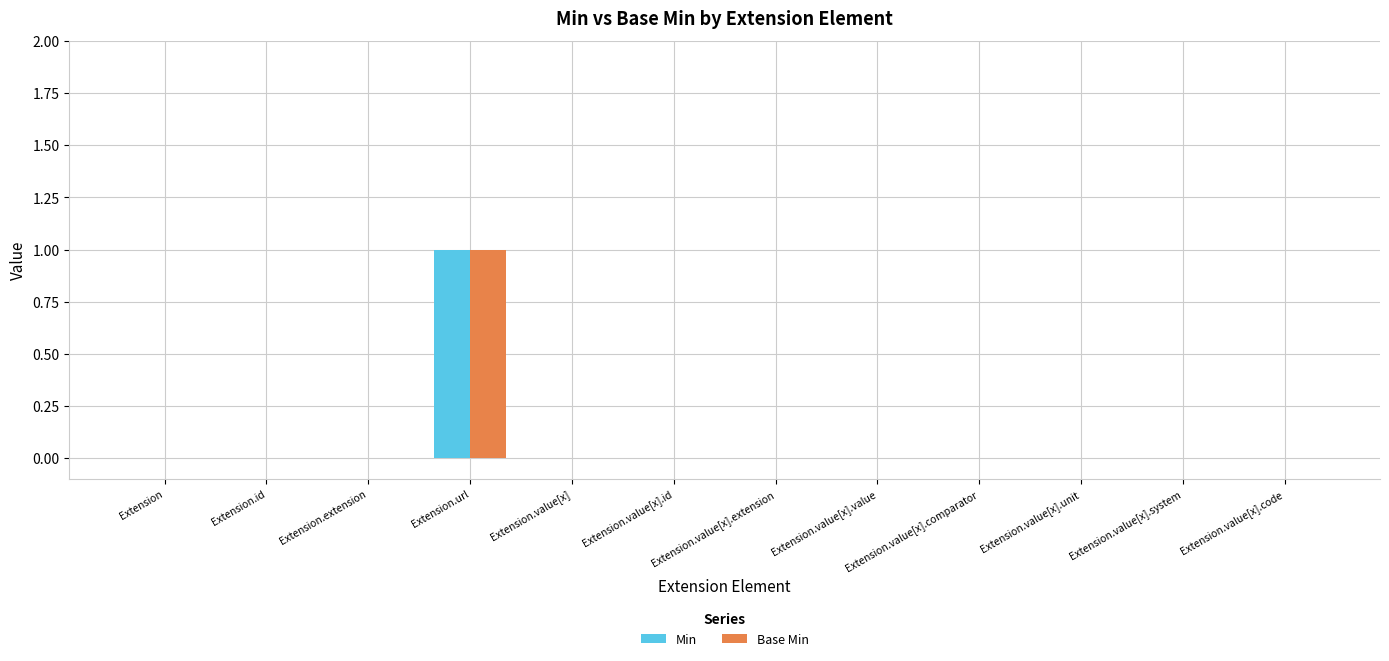

Which category has the highest value across all series?

Extension.url